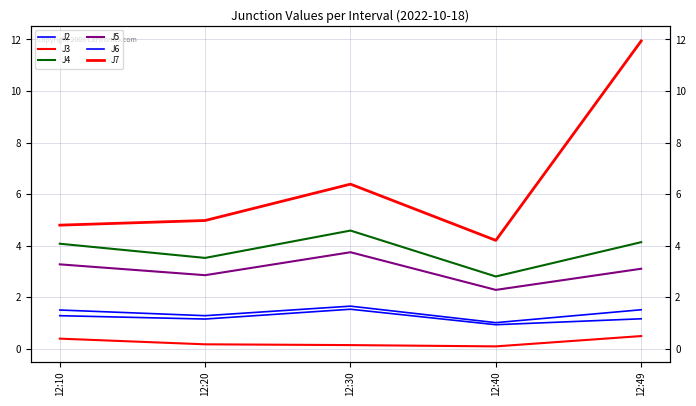

True or false: J3 and J2 intersect in this chart.

False